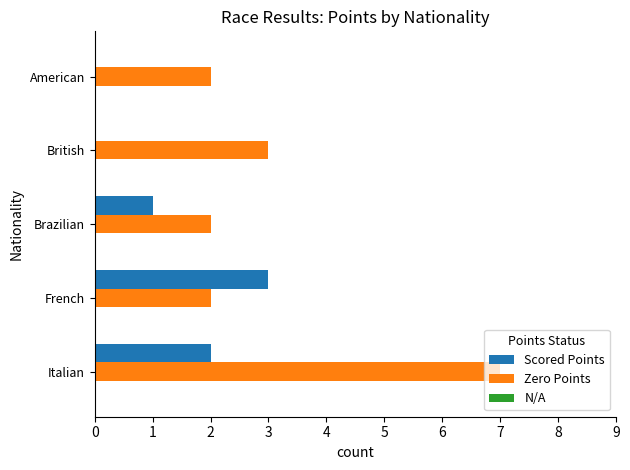

The Scored Points series shows 2 at British. True or false?

False